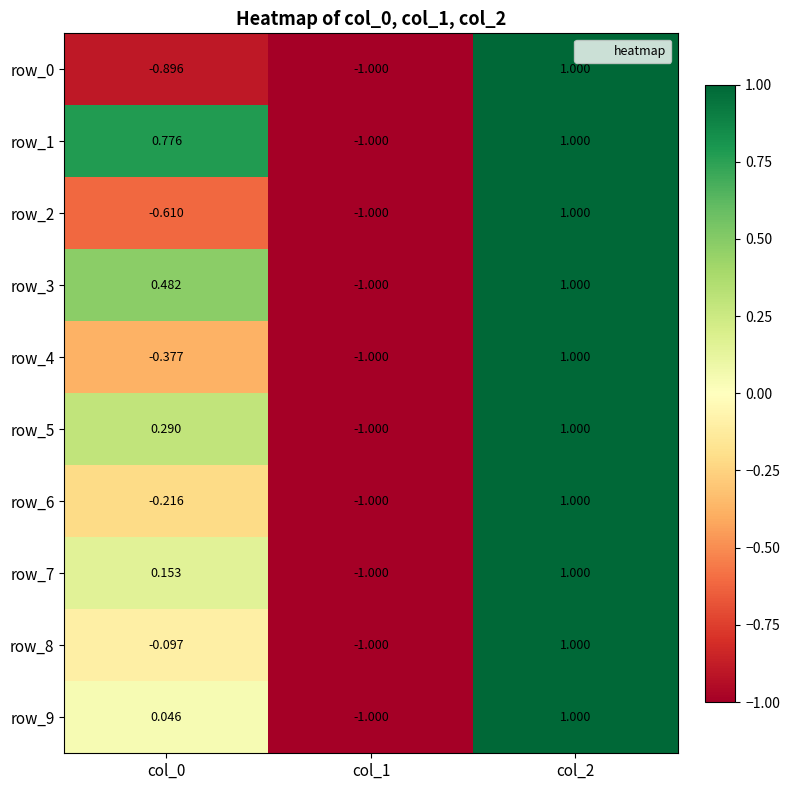

Is the value of row_7 at col_2 greater than the value of row_9 at col_0?

Yes